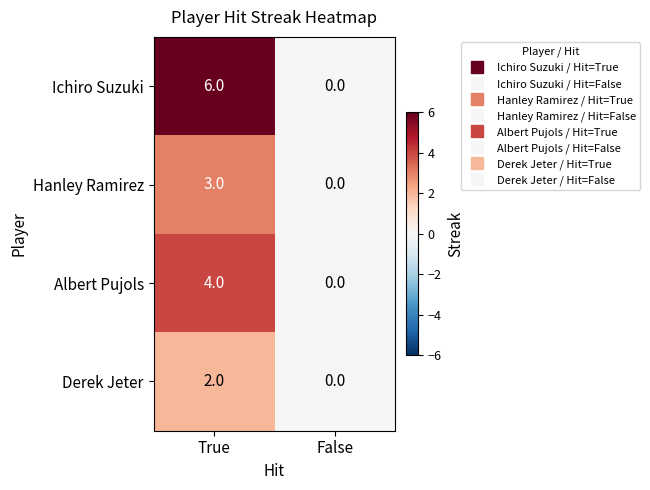

What is the average value of the Ichiro Suzuki series?

3